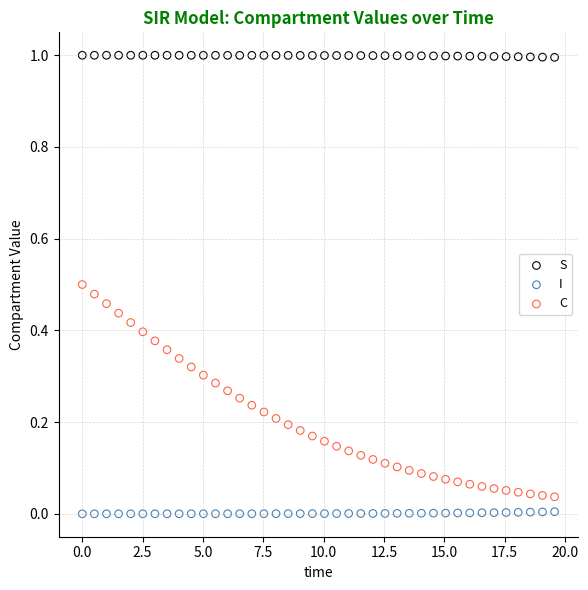

Which series contains the lowest Y value?

I